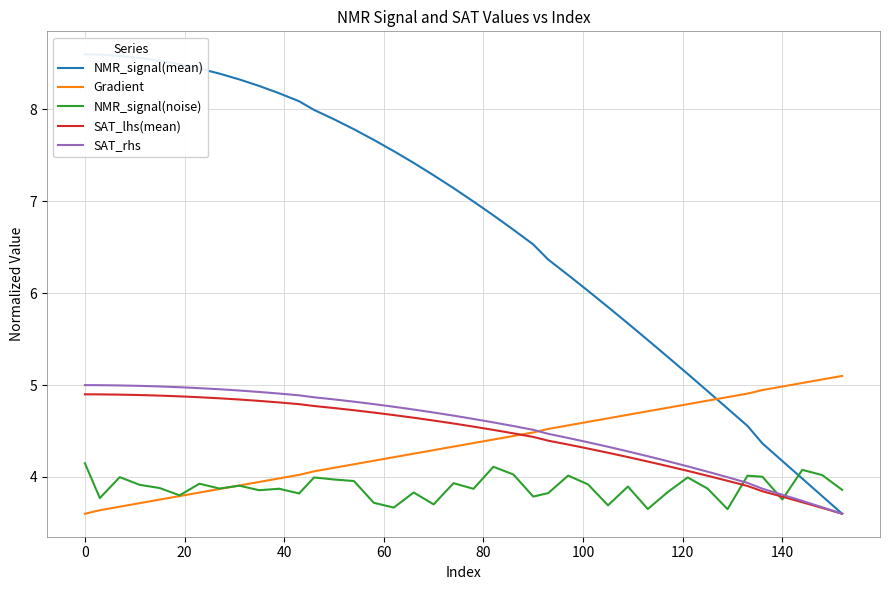

What value does the SAT_lhs(mean) series have at 0?

4.9